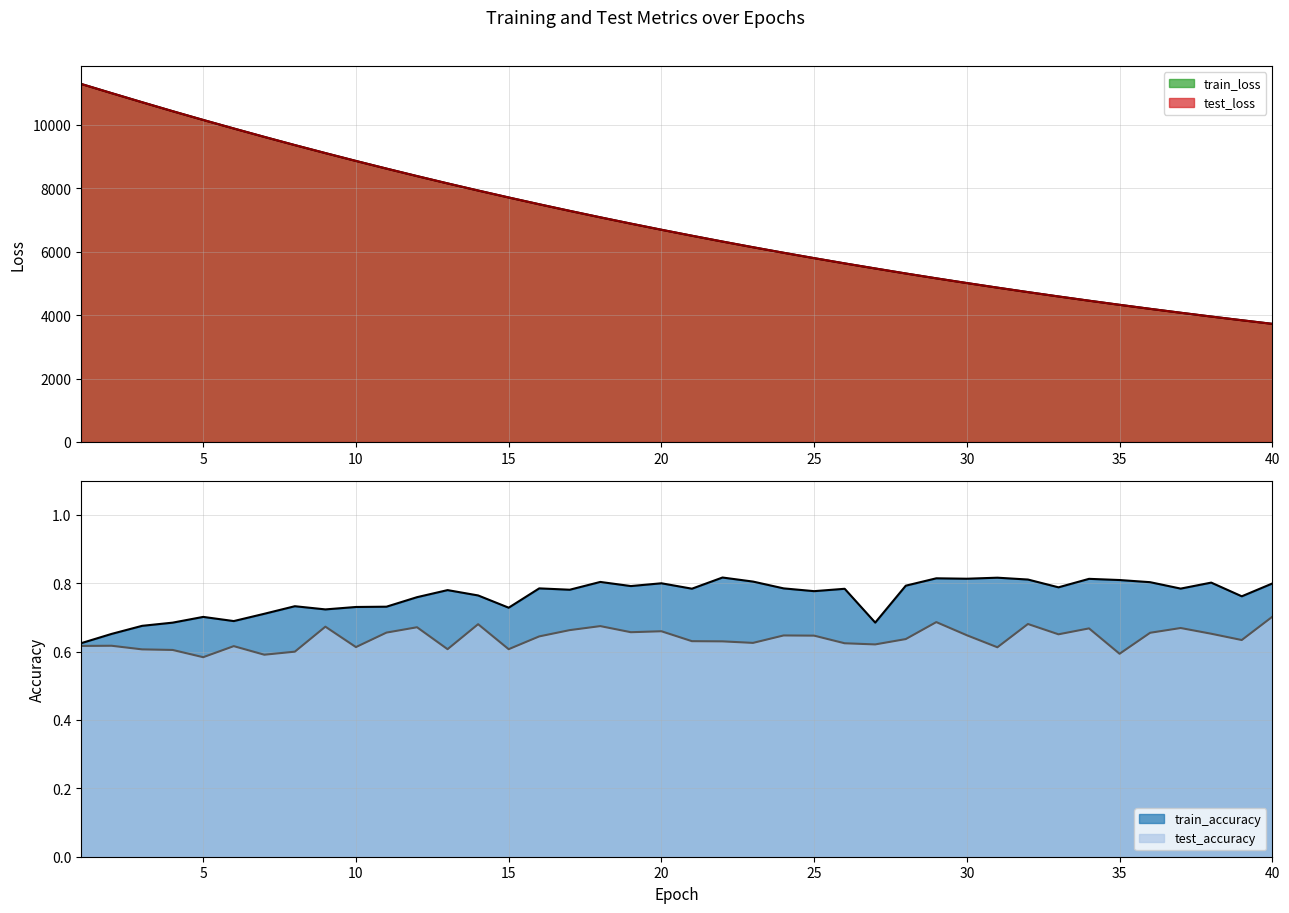

The value of train_accuracy at 39 is 0.5. True or false?

False